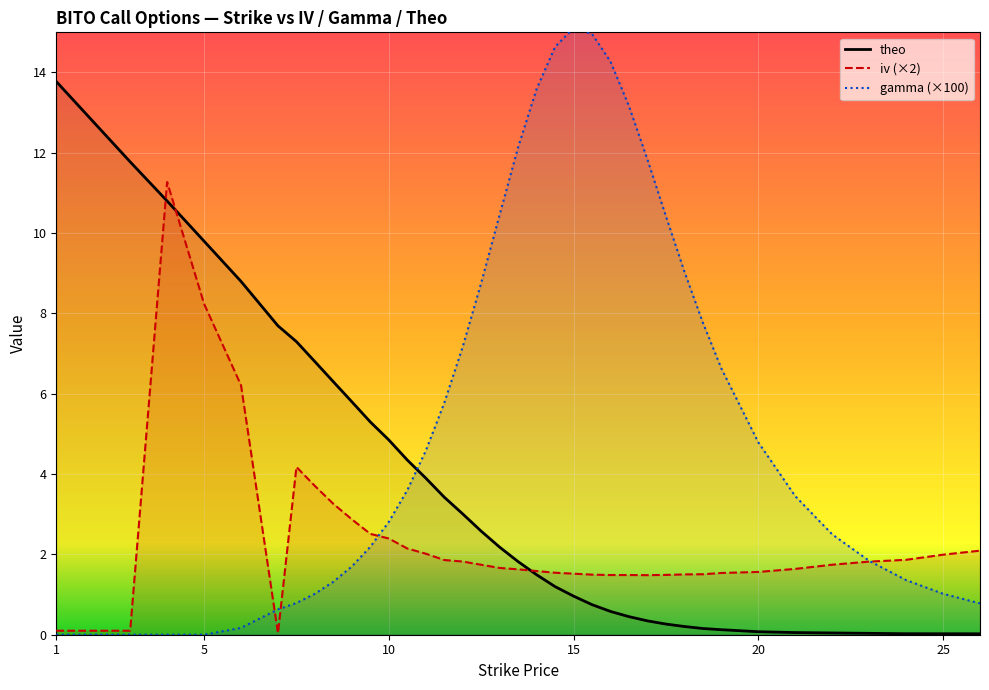

Which series has the largest range (max minus min)?

gamma (×100)